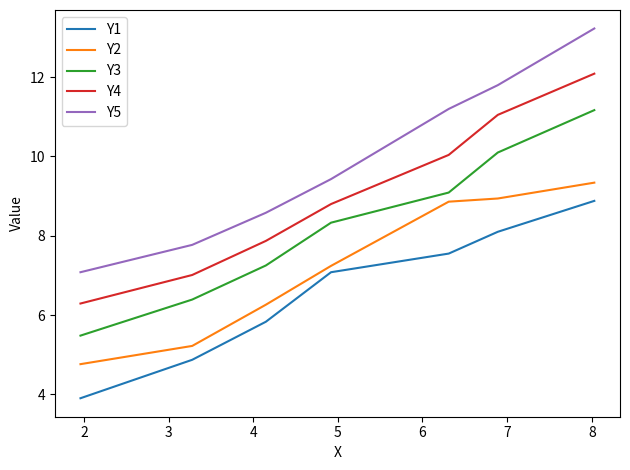

What is the maximum value for Y1?

8.9